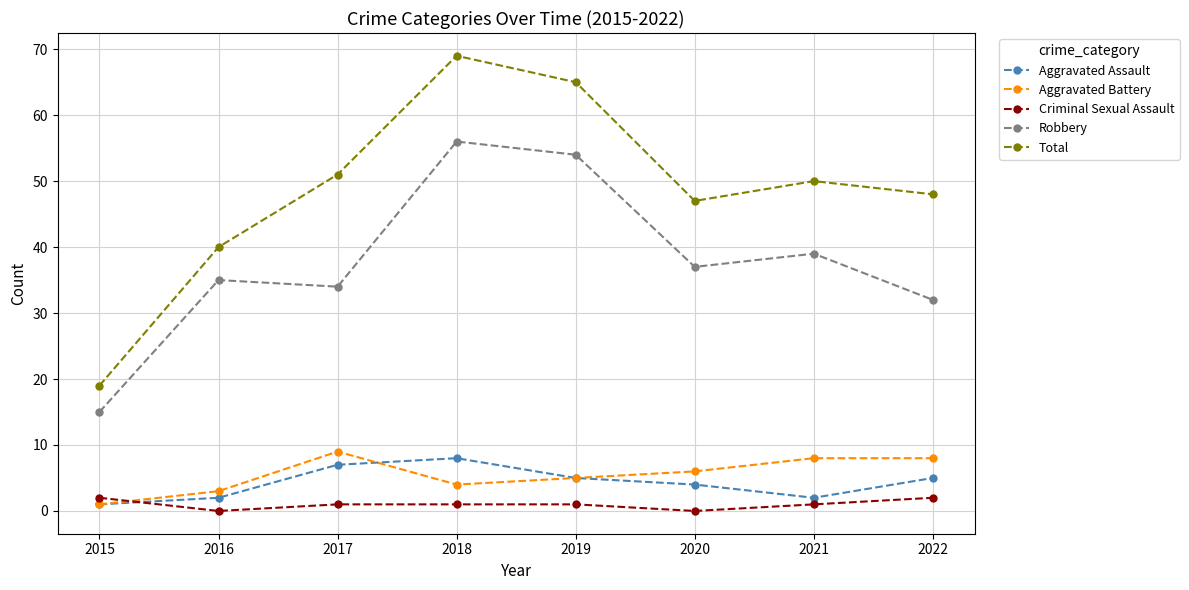

What is the average value of the Robbery series?

38